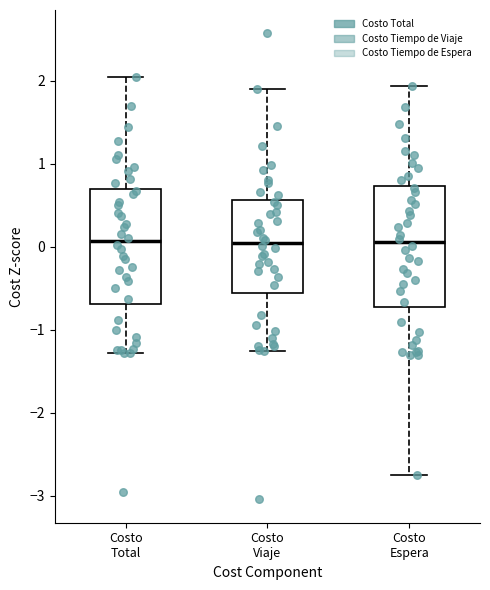

Reading left to right, transcribe this box plot: for each box, give where its median line is, the range the box spans, and where its two whiskers end, as read against the y-axis. The values are not printed on the chart, so give them approximately, as read against the axis.

Costo Total: median 0.1, box -0.7 to 0.7, whiskers -1.3 to 2.0
Costo Viaje: median 0.0, box -0.6 to 0.6, whiskers -1.3 to 1.9
Costo Espera: median 0.1, box -0.7 to 0.7, whiskers -2.7 to 1.9